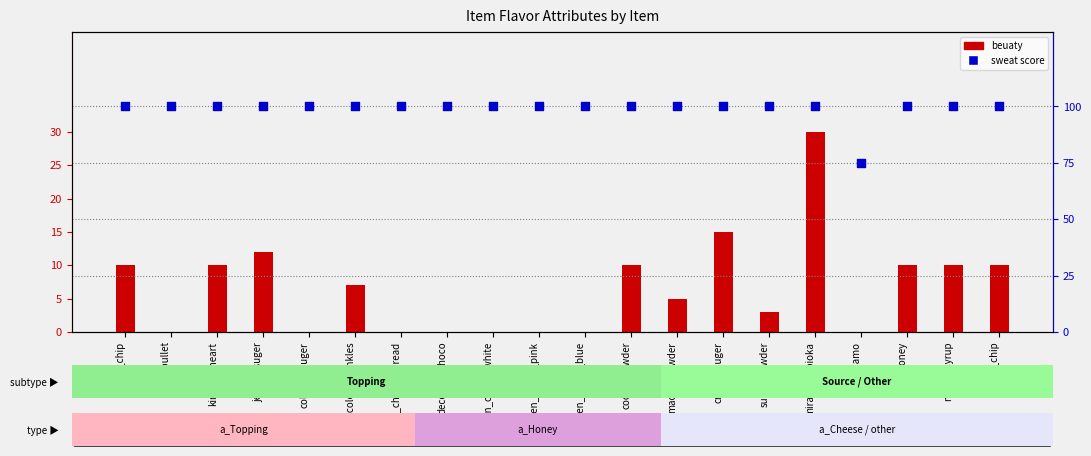

Which series reaches the maximum Y coordinate?

sweat score